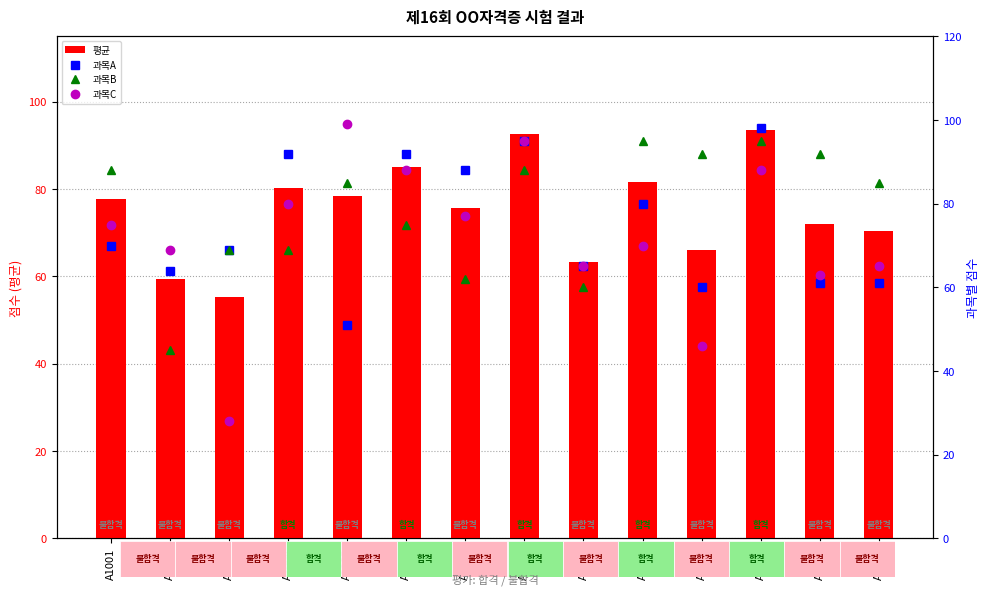

What is the difference between the highest and lowest values at A1006?

17.0